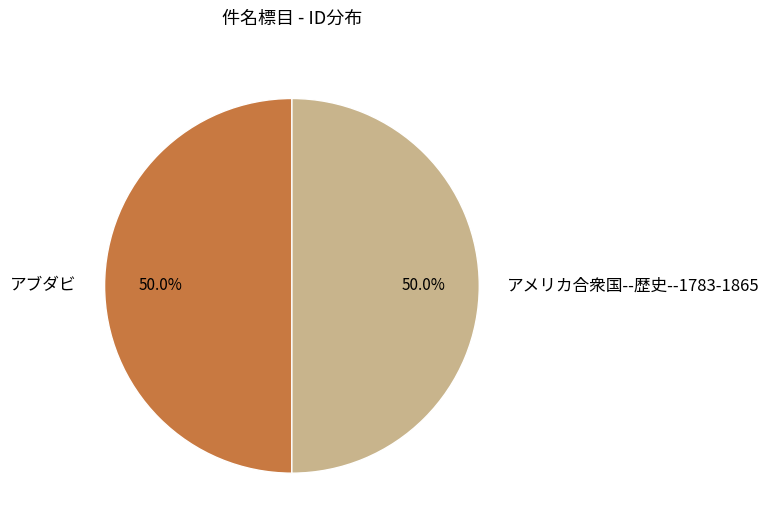

True or false: アメリカ合衆国--歴史--1783-1865 accounts for 42% of the total.

False